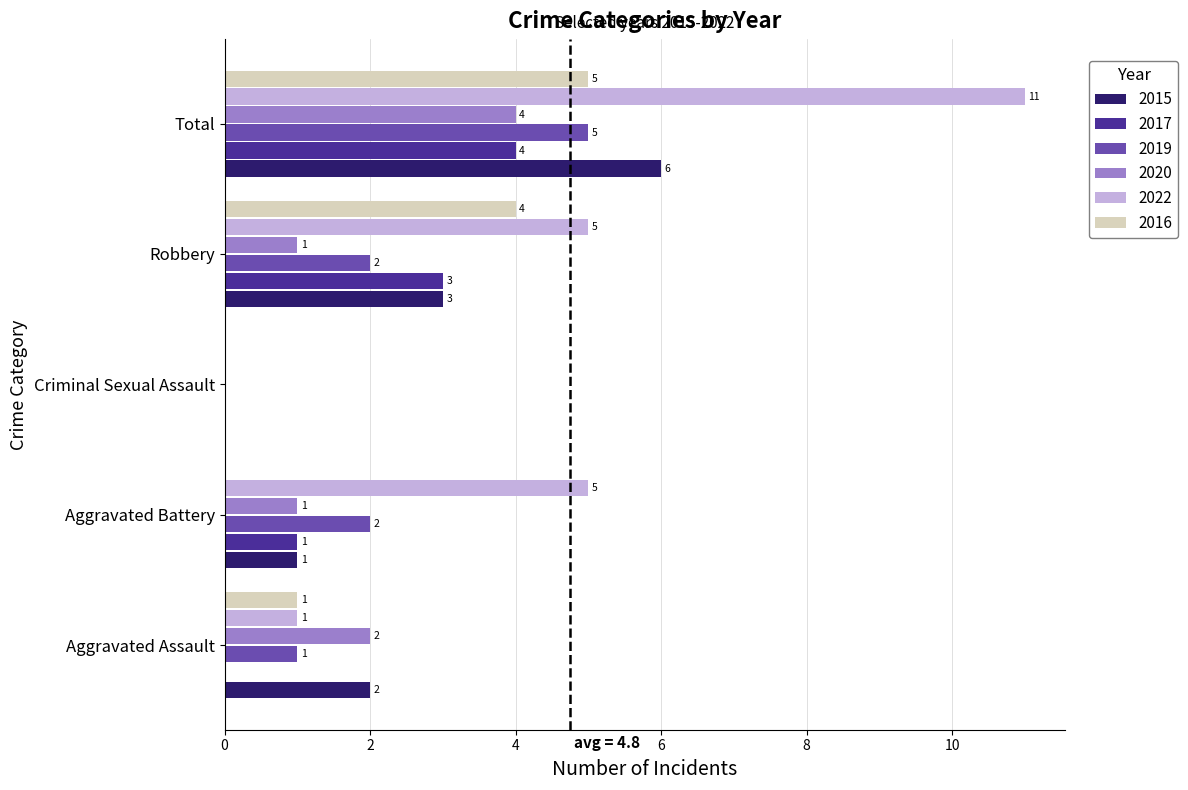

What is the sum of the 2022 values at Aggravated Battery and Robbery?

10